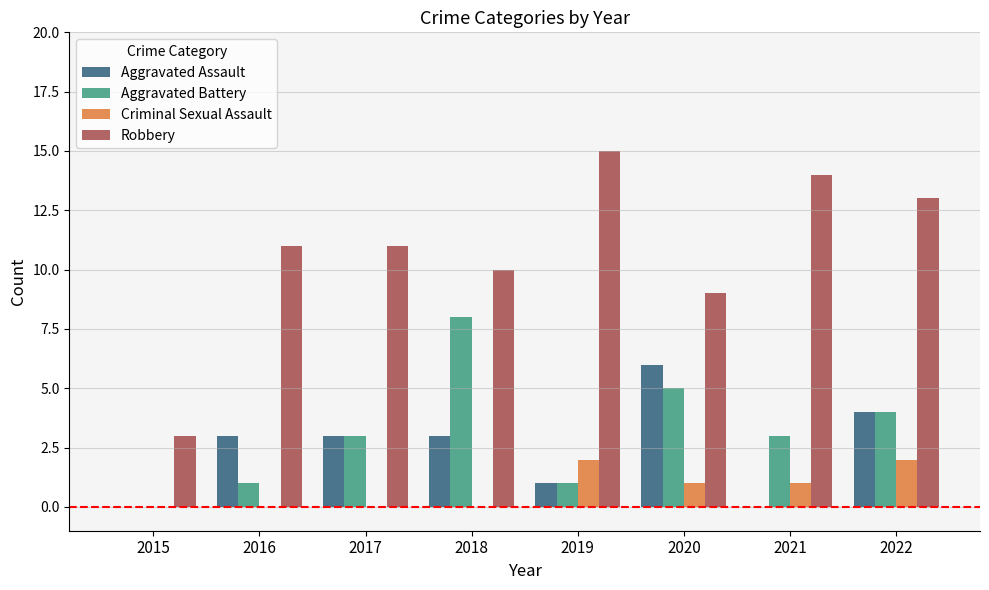

Which series has the widest spread of values?

Robbery